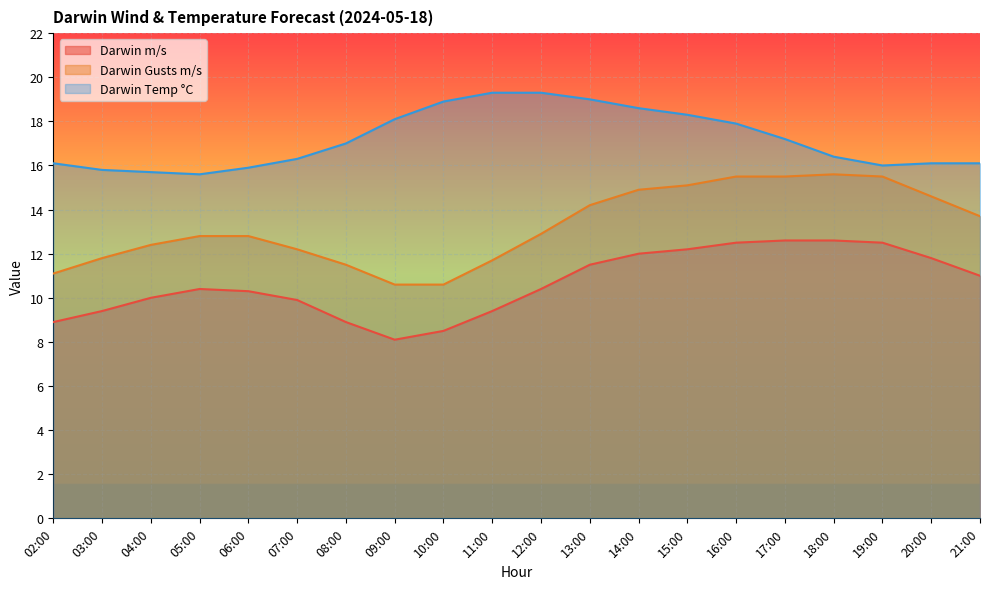

Rank the categories by Darwin m/s value from highest to lowest.

17:00, 18:00, 16:00, 19:00, 15:00, 14:00, 20:00, 13:00, 21:00, 05:00, 12:00, 06:00, 04:00, 07:00, 03:00, 11:00, 02:00, 08:00, 10:00, 09:00